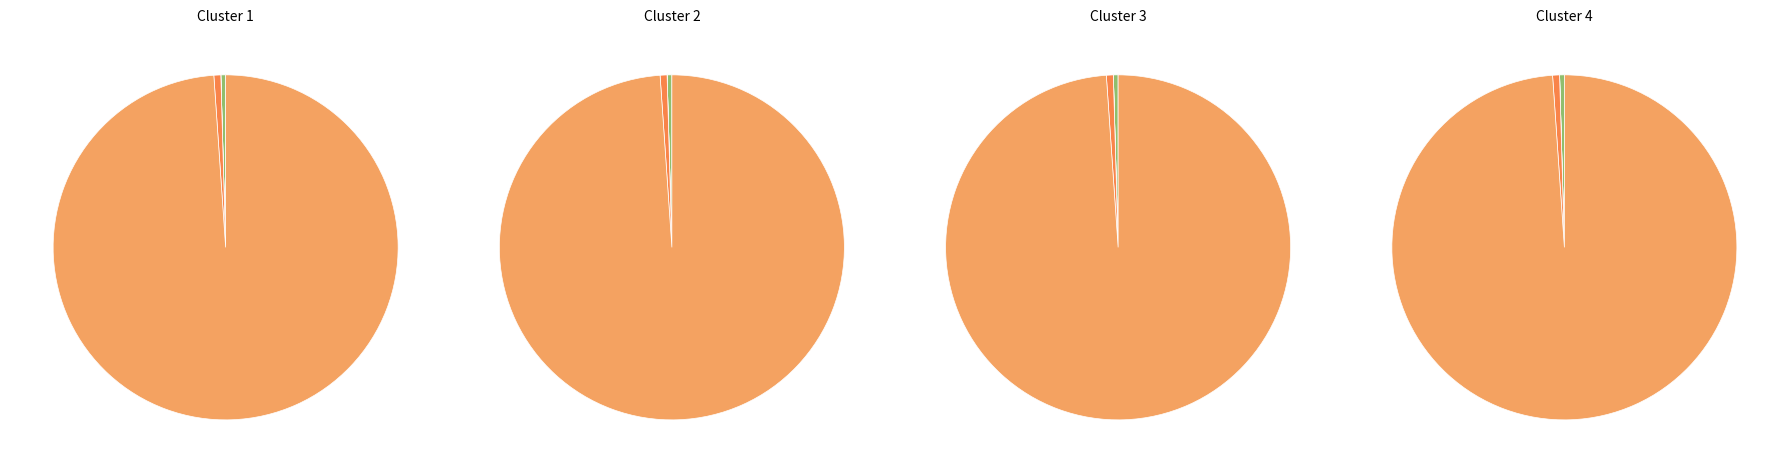

At Row 0, list the series in order from smallest to largest.

D2H, D2D, duration, start, H2D, Throughput